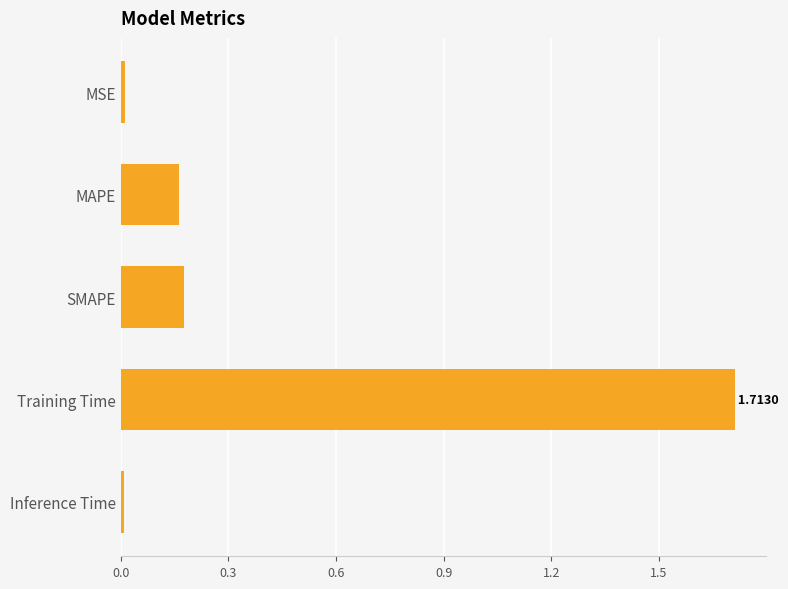

Are the bars grouped side by side (vs. stacked)?

No